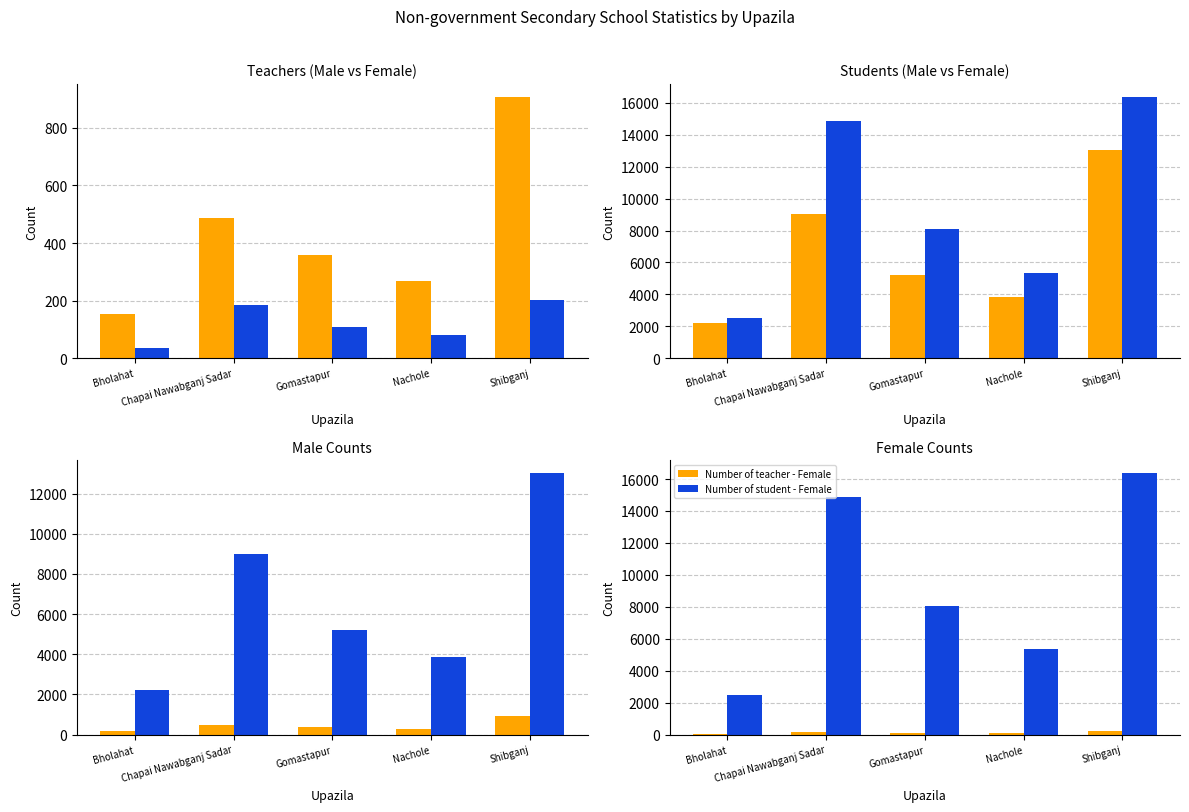

Where does the Number of teacher - Female series first go above 110?

Chapai Nawabganj Sadar